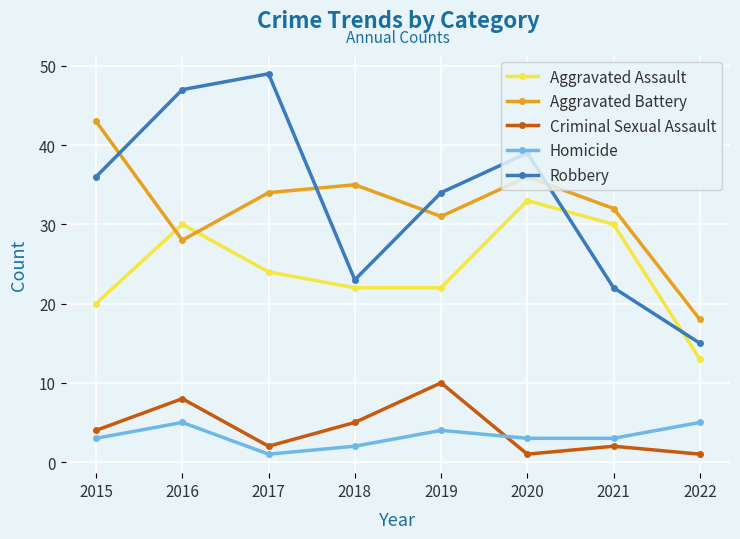

How many interior local peaks does the Criminal Sexual Assault series have?

3